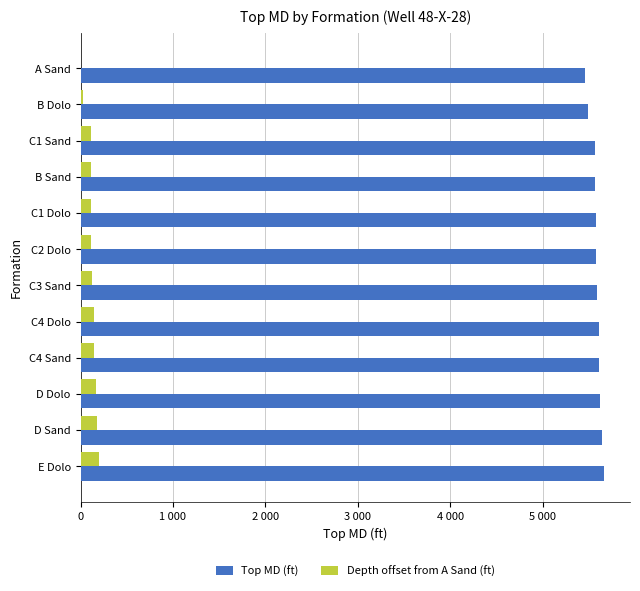

What is the difference between the second highest and second lowest values in the Top MD (ft) series?

154.1